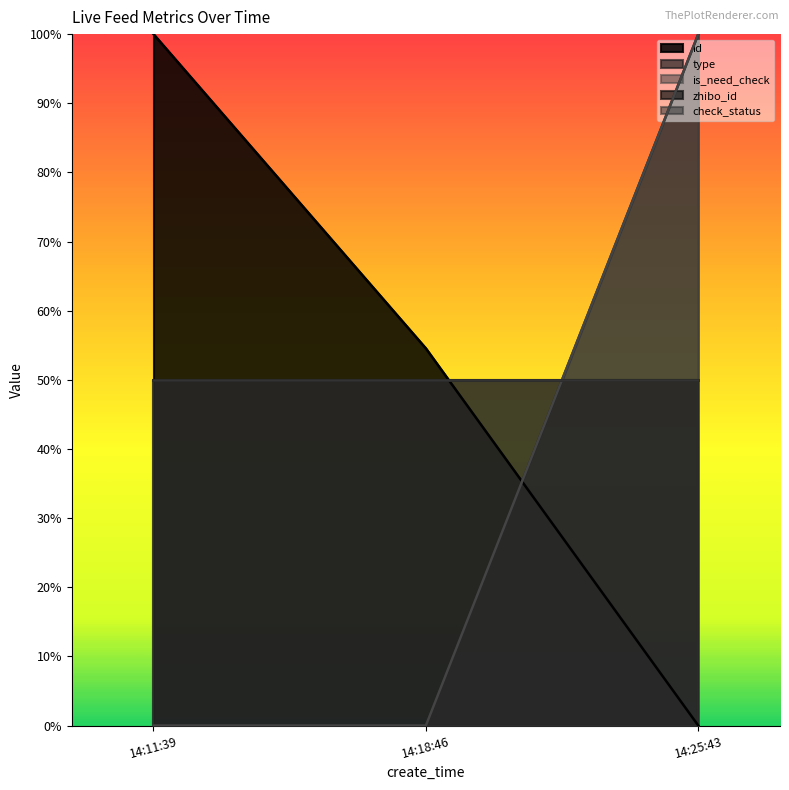

Does the chart display data point markers on the line(s)?

No